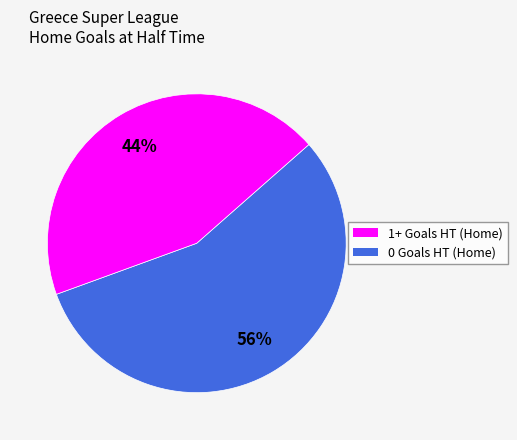

Is there a majority slice in this chart?

Yes